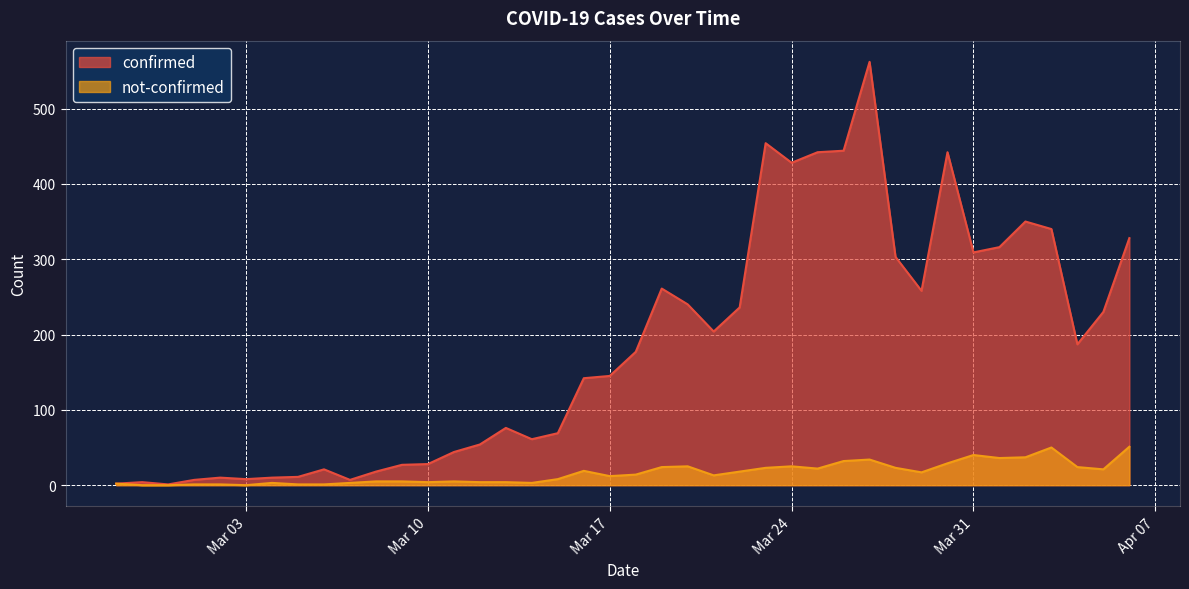

Is the value of not-confirmed at 2020-03-27 greater than the value of confirmed at 2020-03-04?

Yes